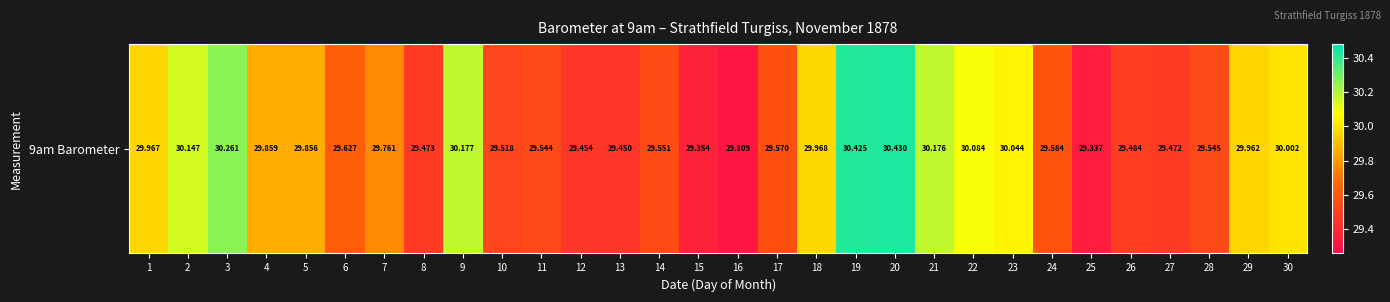

Rank the categories by value from lowest to highest.

16, 25, 15, 13, 12, 27, 8, 26, 10, 11, 28, 14, 17, 24, 6, 7, 5, 4, 29, 1, 18, 30, 23, 22, 2, 21, 9, 3, 19, 20